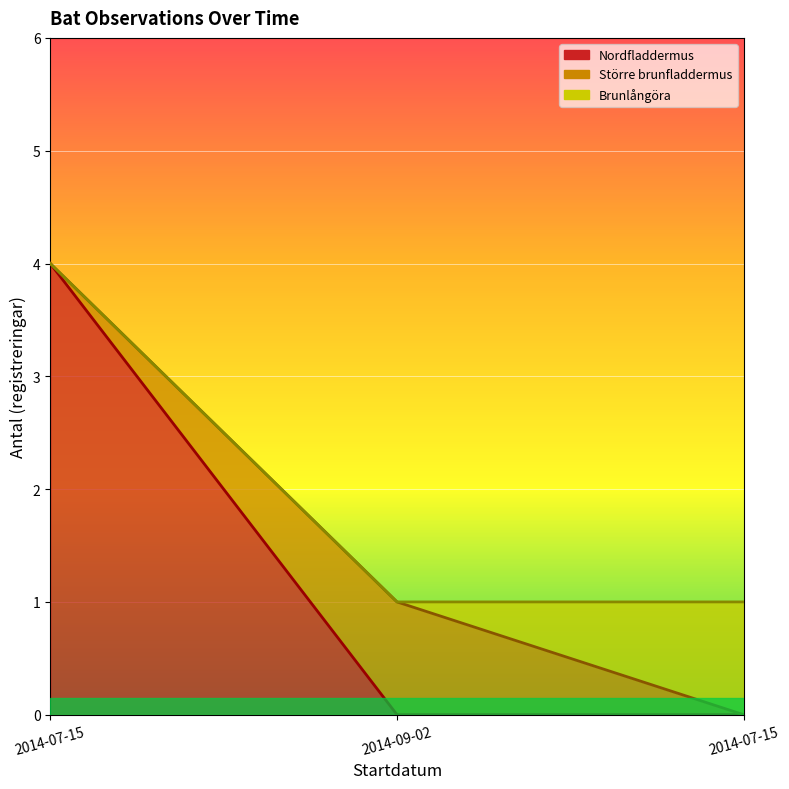

Between 2014-09-02 and 2014-07-15, which is larger?

2014-07-15